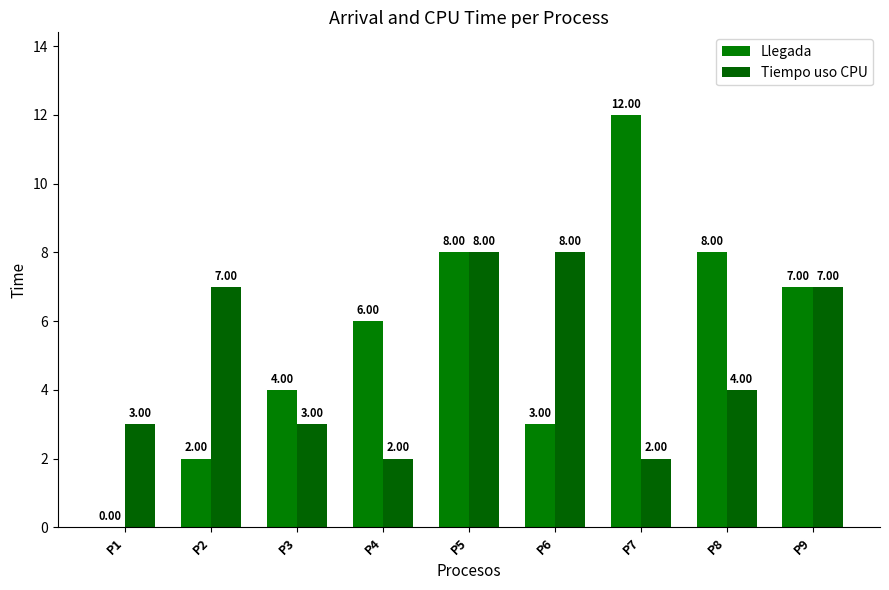

Read the Tiempo uso CPU value at P8.

4